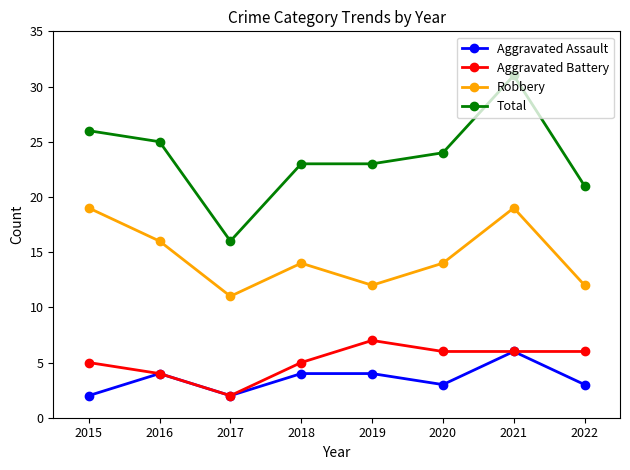

At which category is the sum across all series the highest?

2021